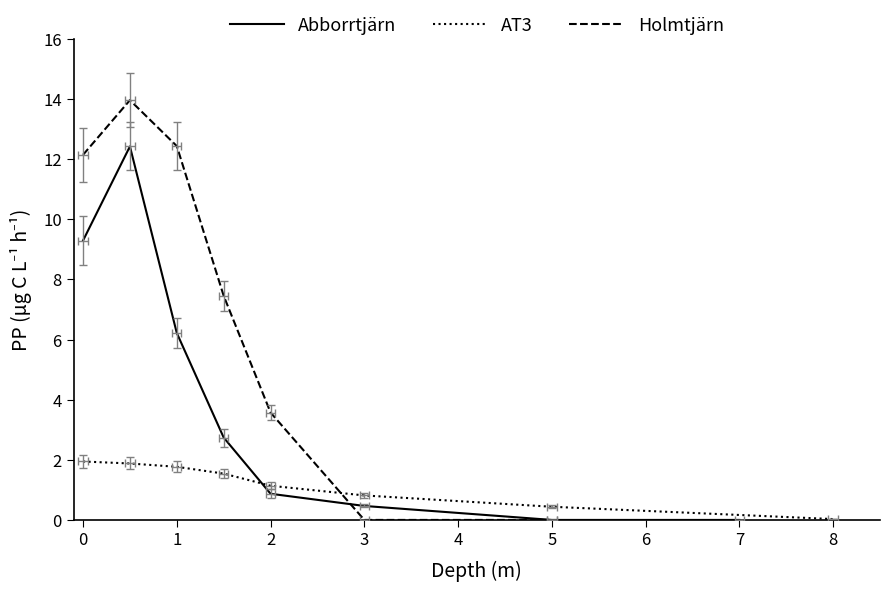

True or false: x_AT3 has more than 1 interior local peaks.

False